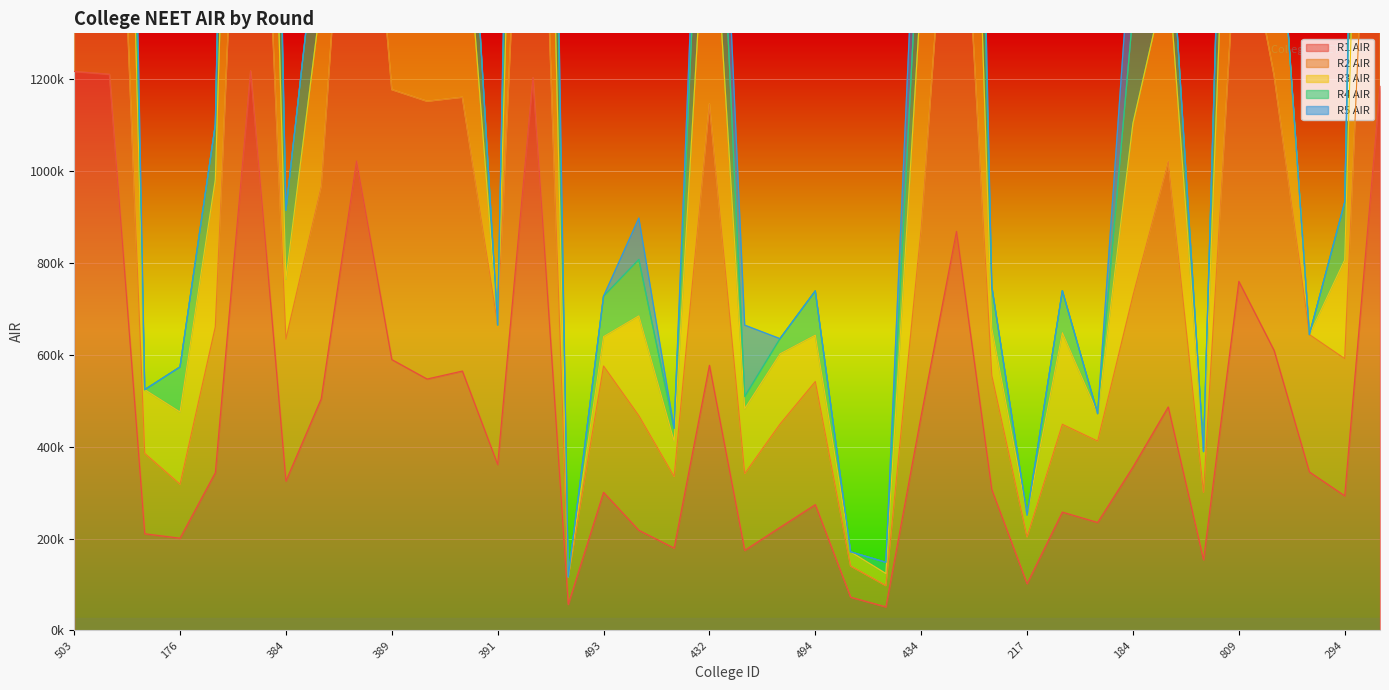

The R2 AIR series shows 585058 at 442. True or false?

False